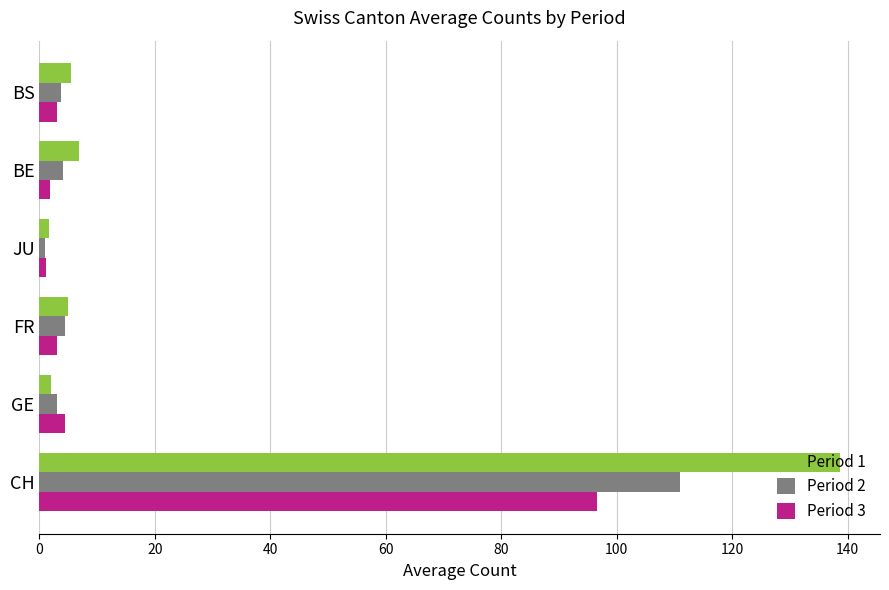

What is the lowest value of the Period 3 series?

1.1